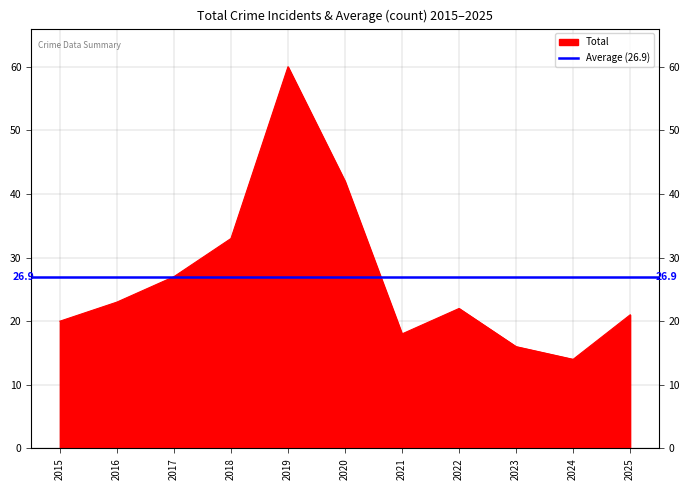

Does the chart display data point markers on the line(s)?

No